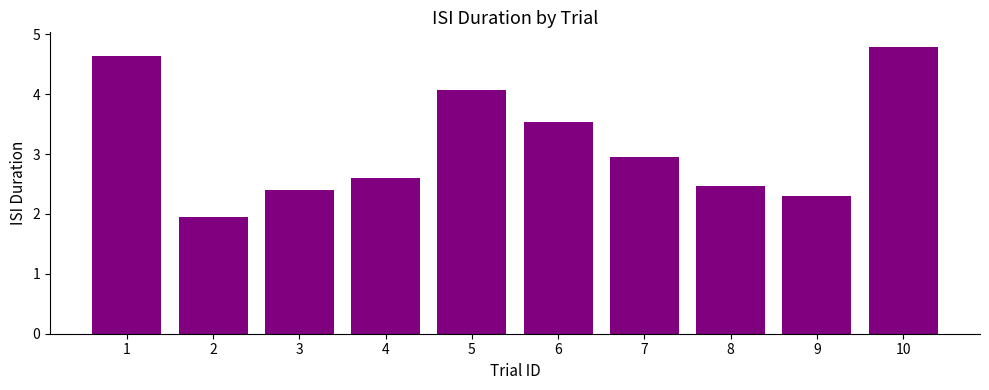

Are the bars horizontal?

No